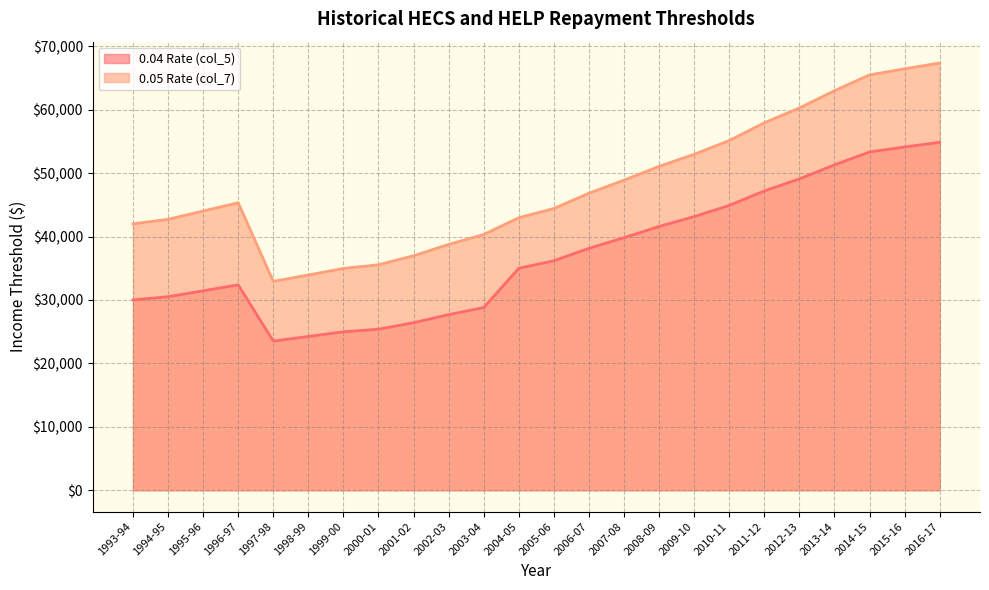

Rank the series by their average value, from lowest to highest.

0.04 Rate (col_5), 0.05 Rate (col_7)